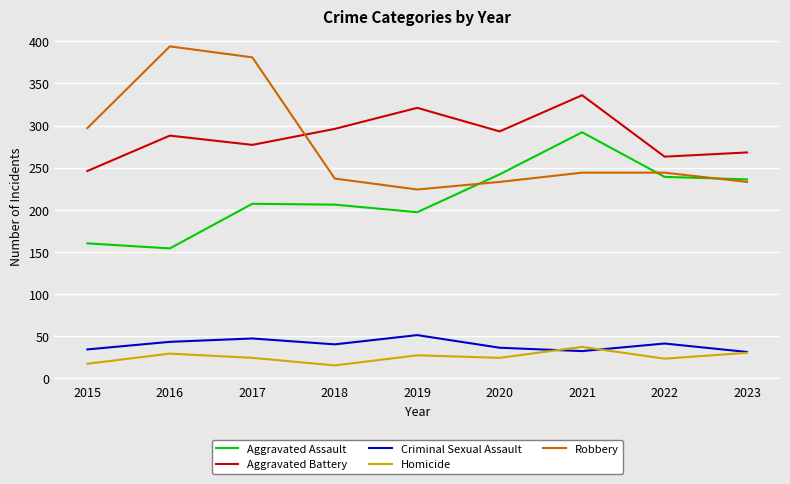

Which series changed the most between 2016 and 2018?

Robbery